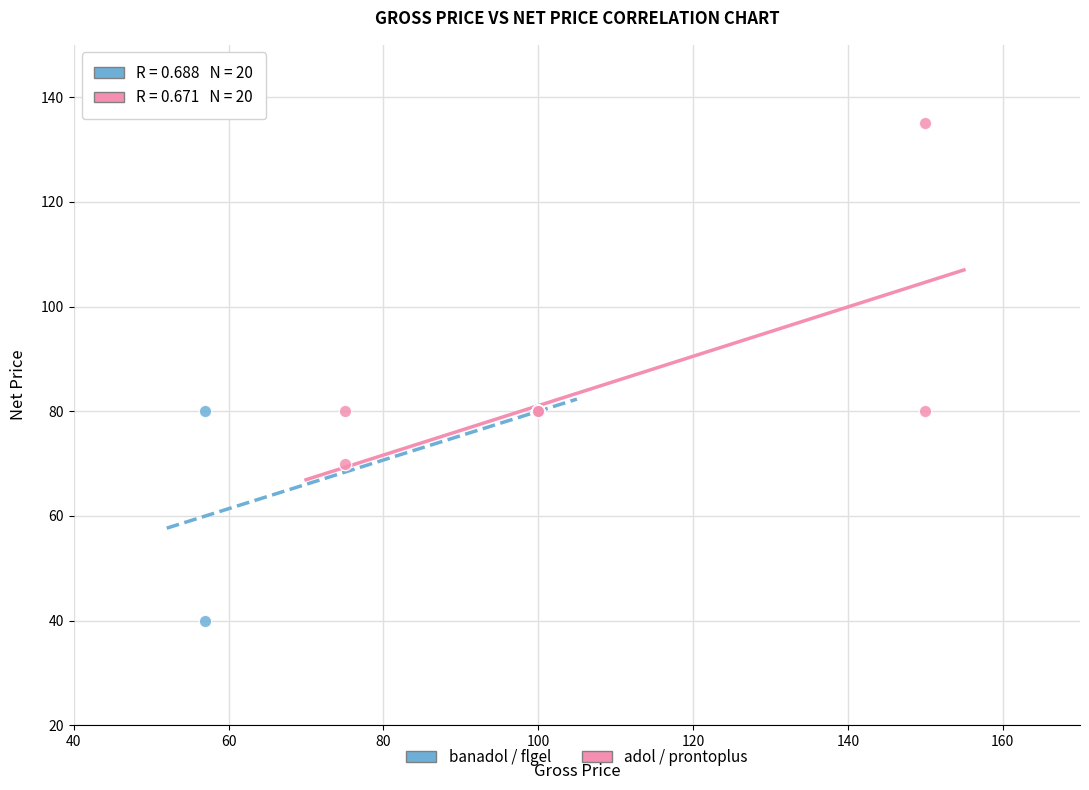

Which series reaches the minimum Y coordinate?

banadol / flgel